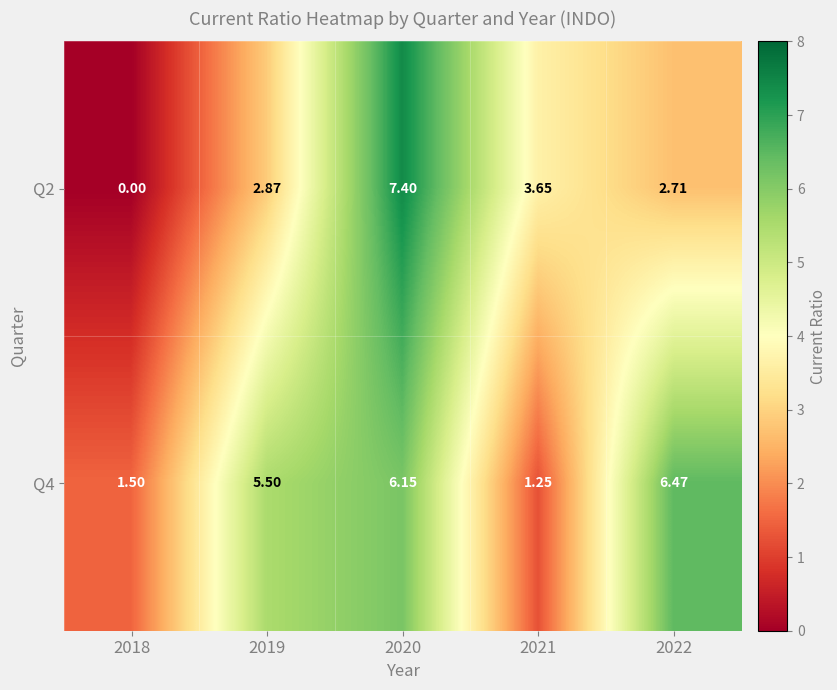

Count the number of categories in the chart.

5